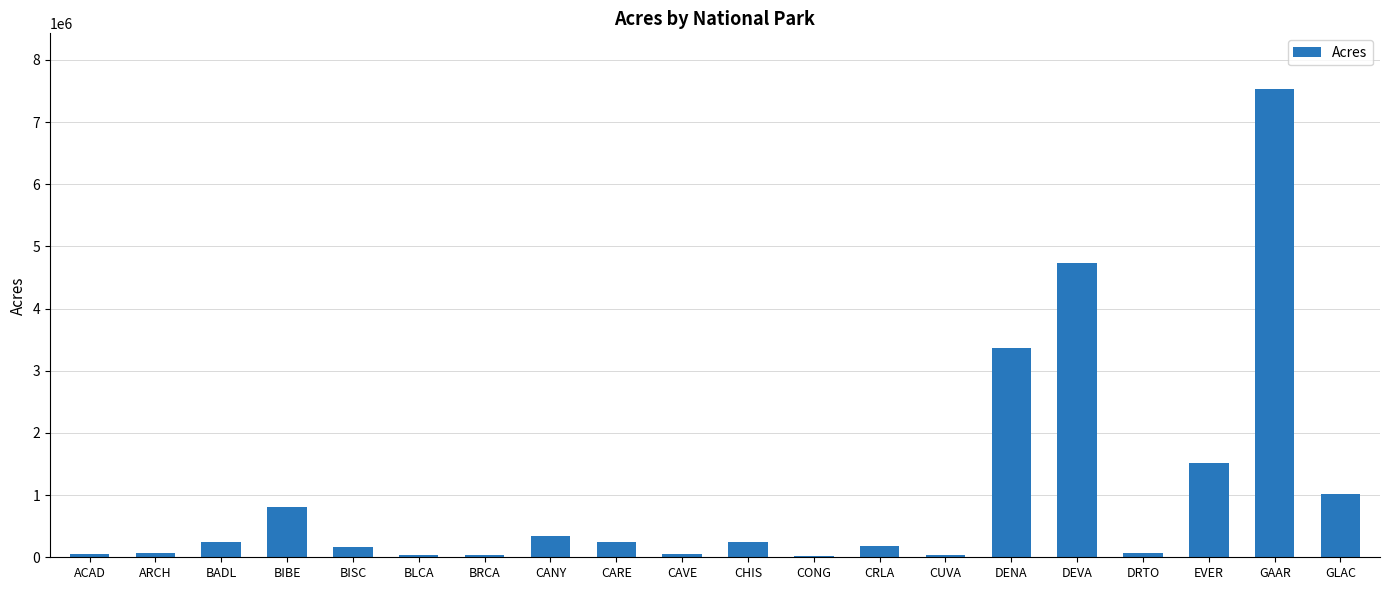

How many values are below 241904?

10